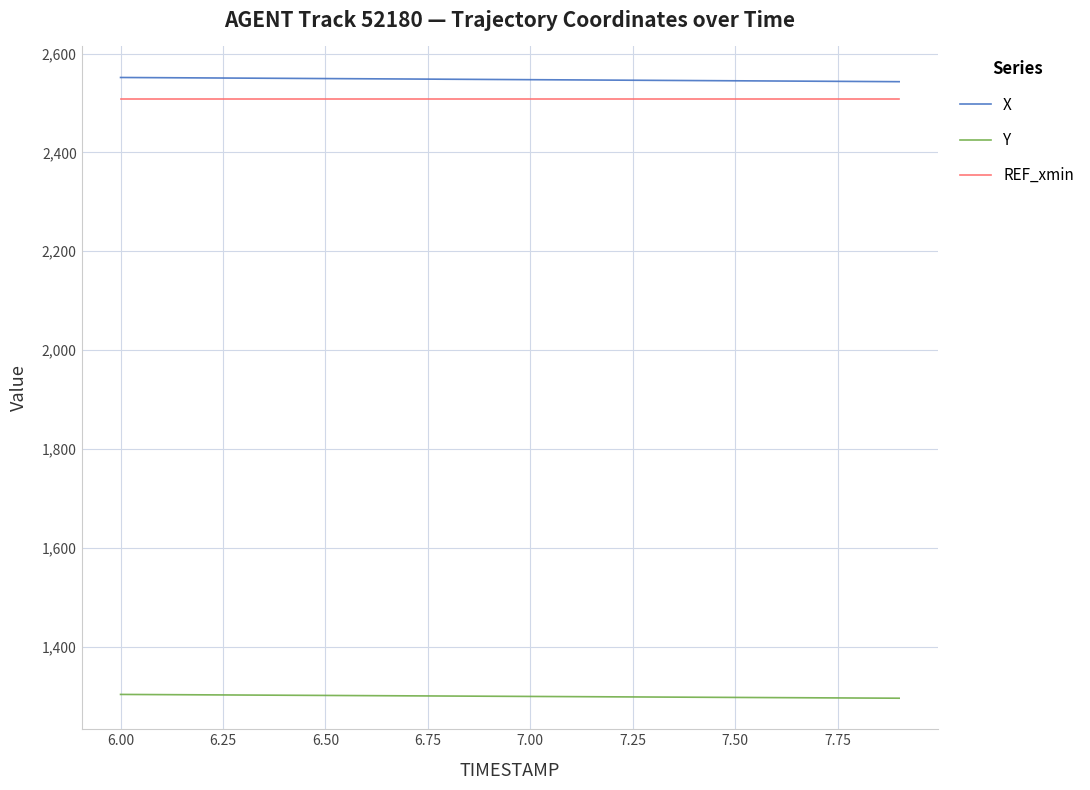

What is the greatest value displayed?

2551.5